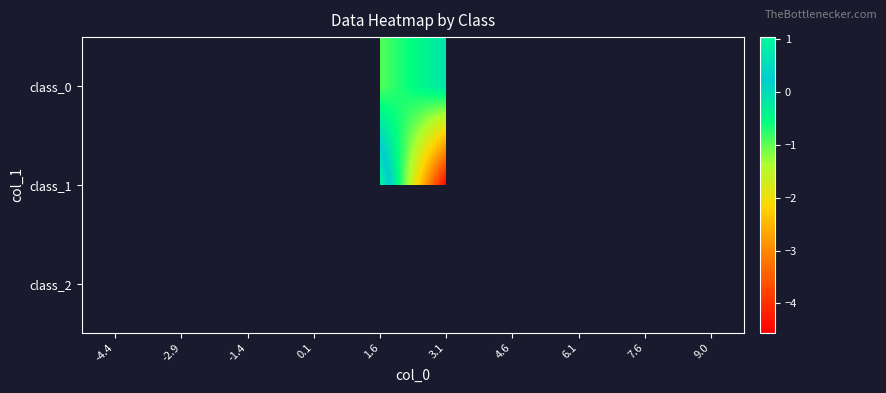

The class_1 series shows 1.6 at 1.6. True or false?

False